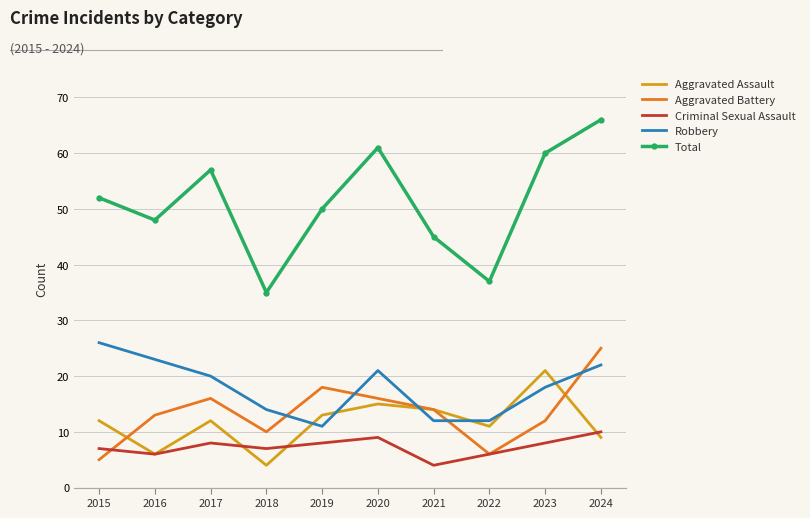

Reading left to right, transcribe all the data shown in this chart.

Aggravated Assault: 12	6	12	4	13	15	14	11	21	9
Aggravated Battery: 5	13	16	10	18	16	14	6	12	25
Criminal Sexual Assault: 7	6	8	7	8	9	4	6	8	10
Robbery: 26	23	20	14	11	21	12	12	18	22
Total: 52	48	57	35	50	61	45	37	60	66